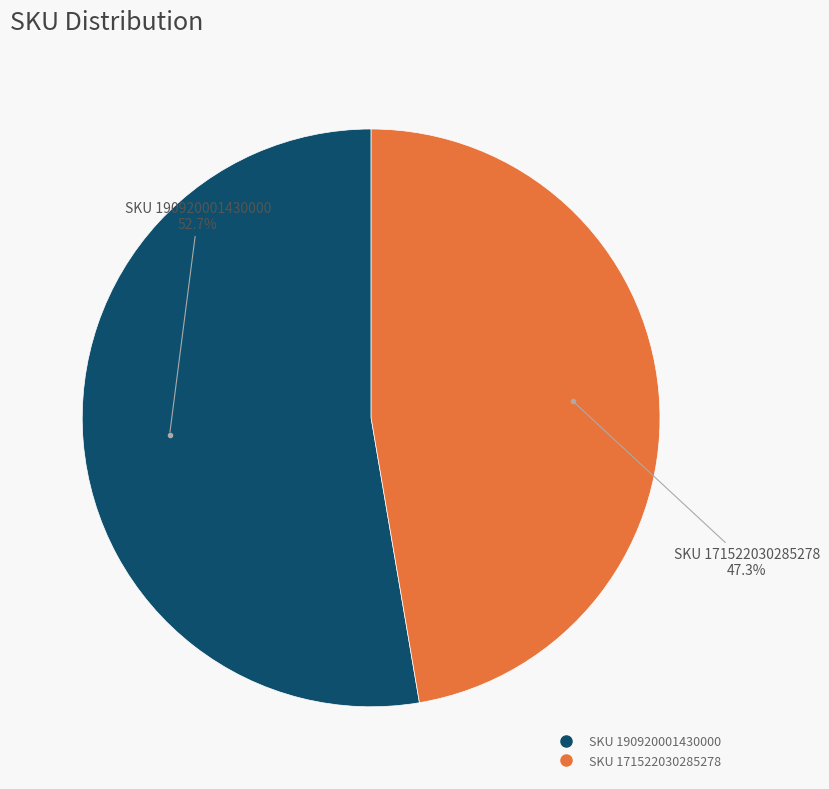

Is there any slice that represents more than half of the pie?

Yes